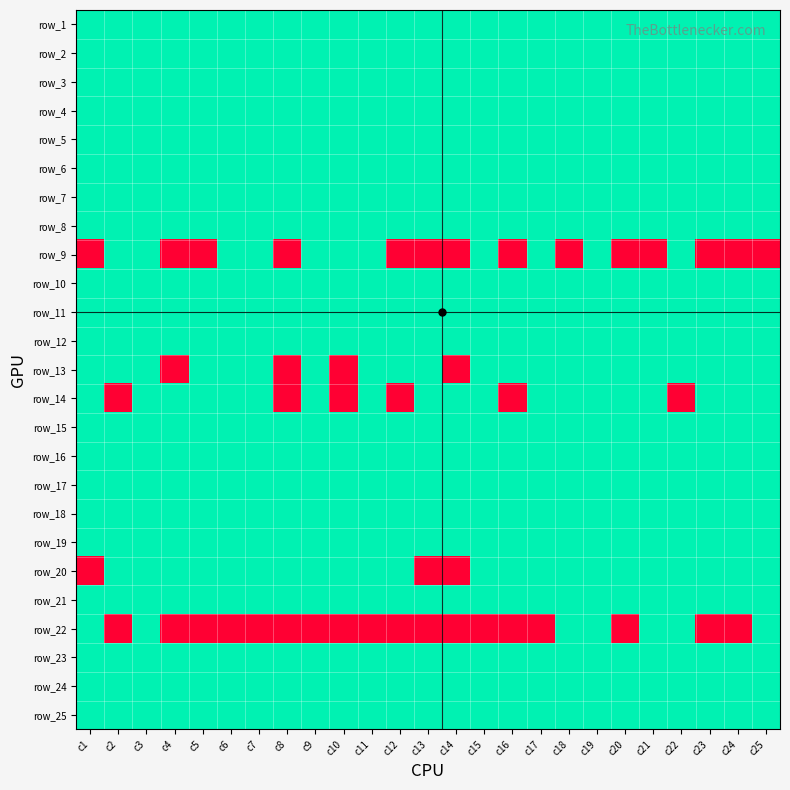

What is the greatest value displayed?

1